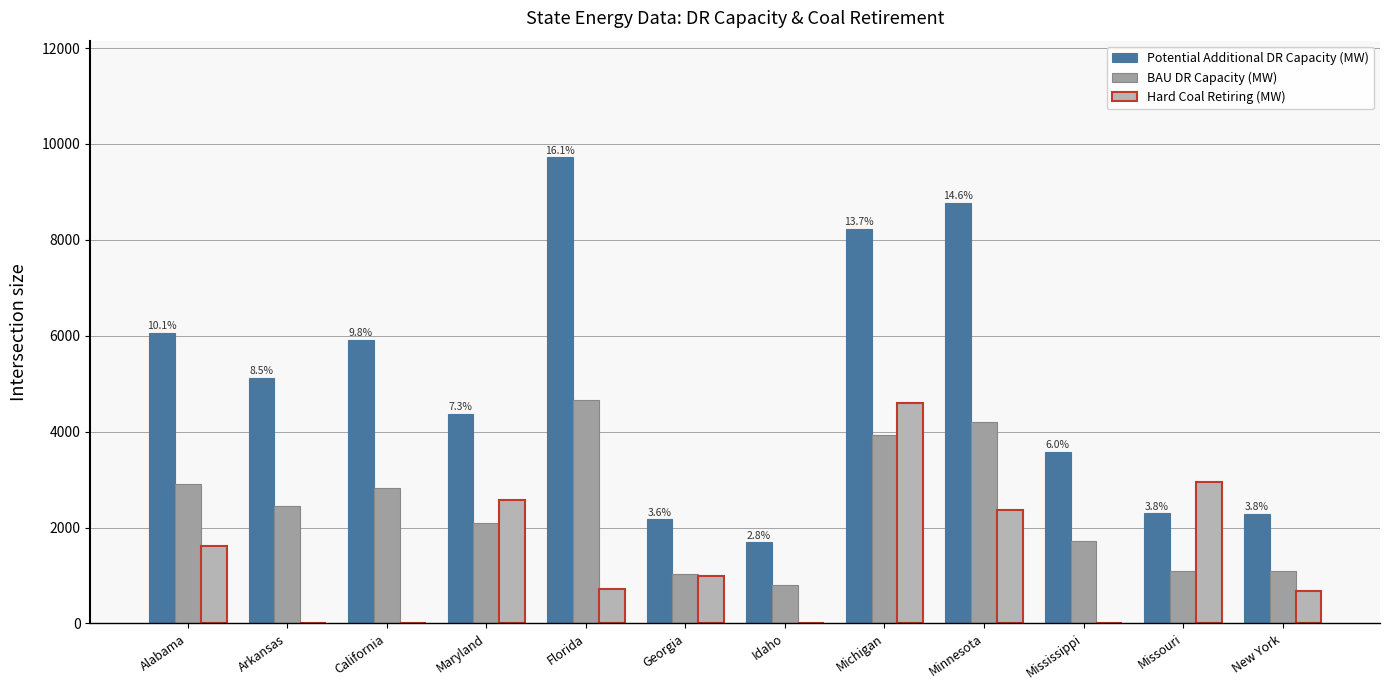

What is the approximate value of BAU DR Capacity (MW) at Florida?

4651.0